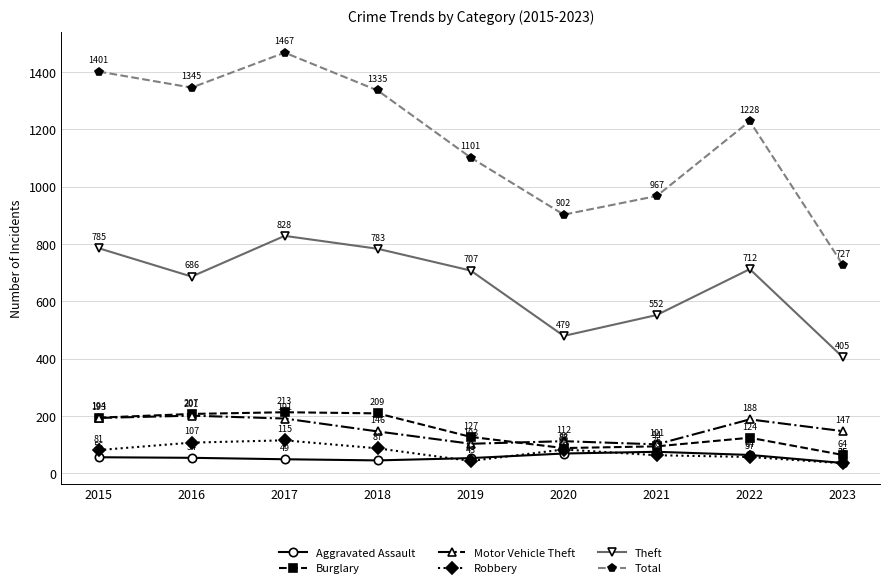

At which category does the chart reach its minimum across all series?

2023